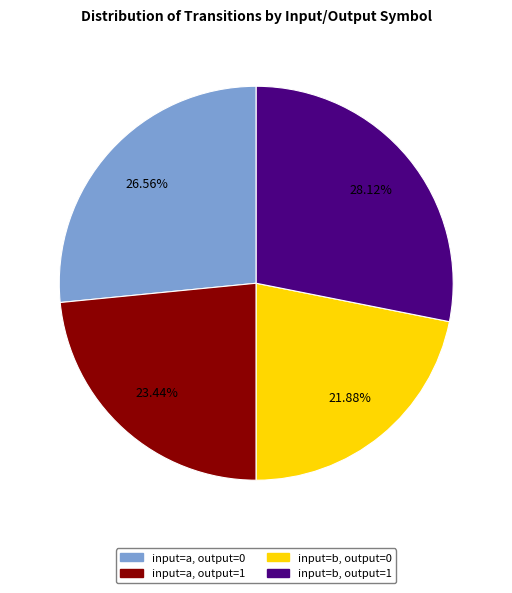

True or false: input=a, output=1 accounts for 33% of the total.

False